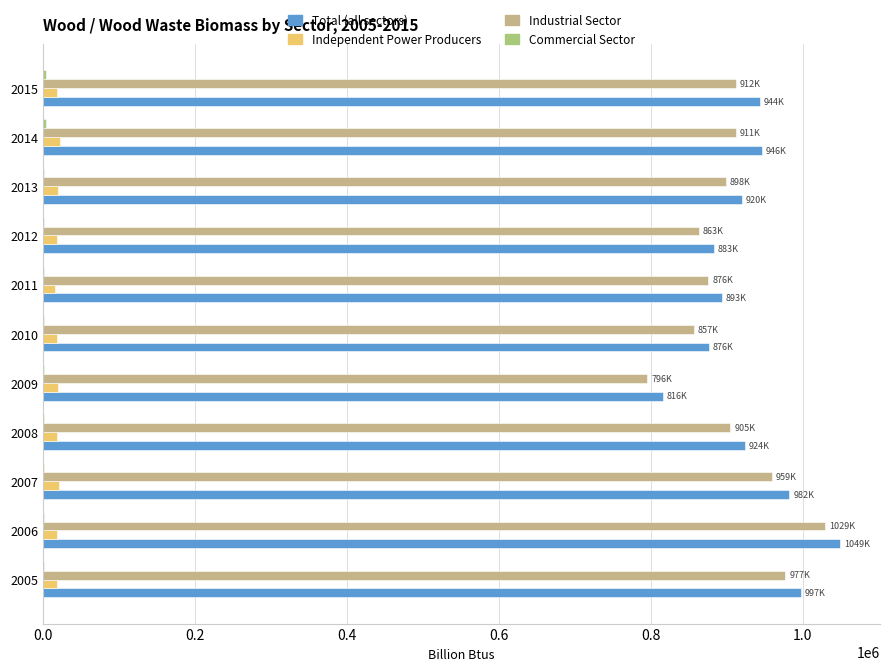

How many data points does each series have?

11